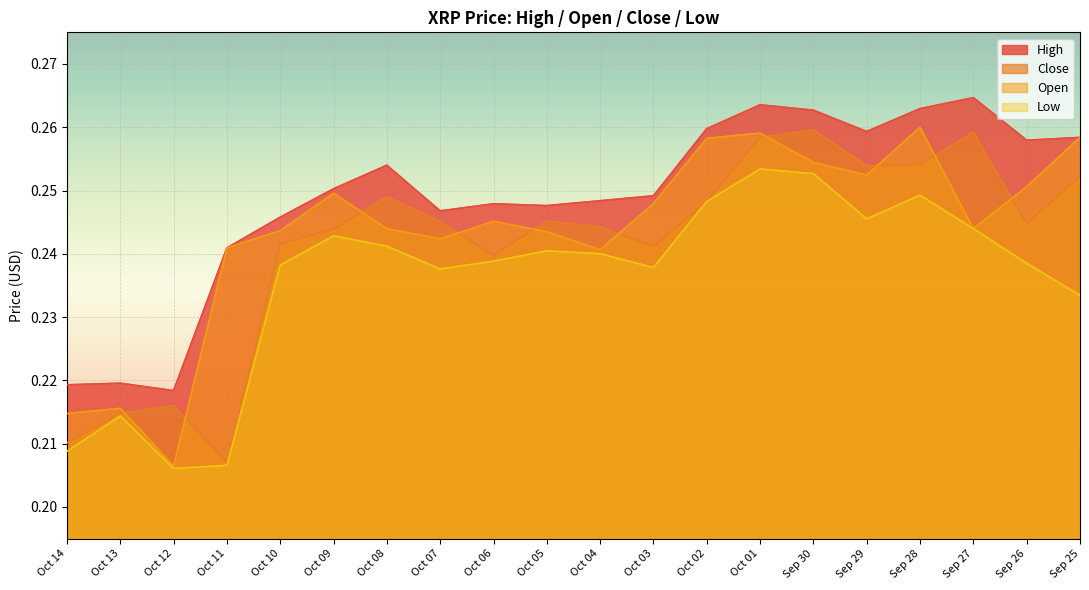

List the series in order of their overall mean, lowest first.

Low, Close, Open, High